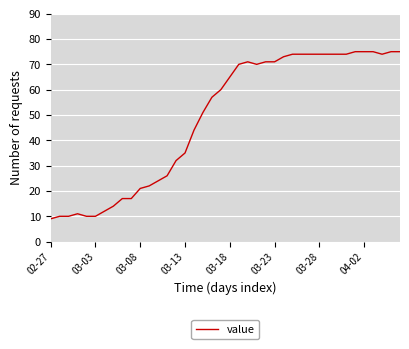

What is the sum of all values?

1950